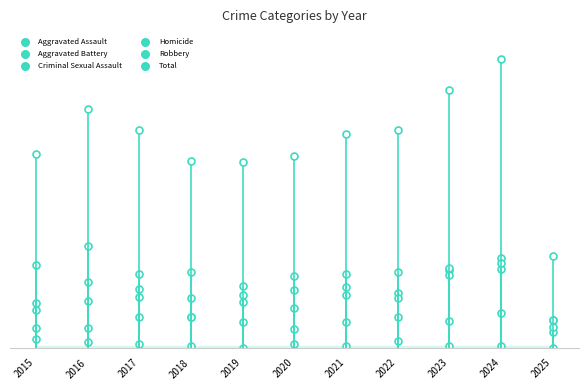

At how many categories does at least one series exceed 96?

11